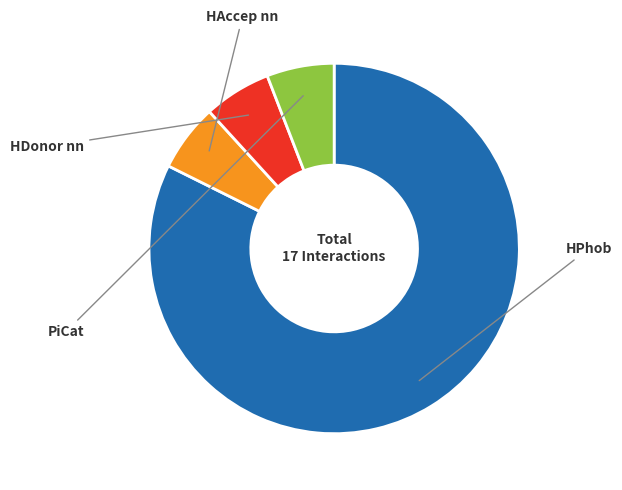

Is there any slice that represents more than half of the pie?

Yes